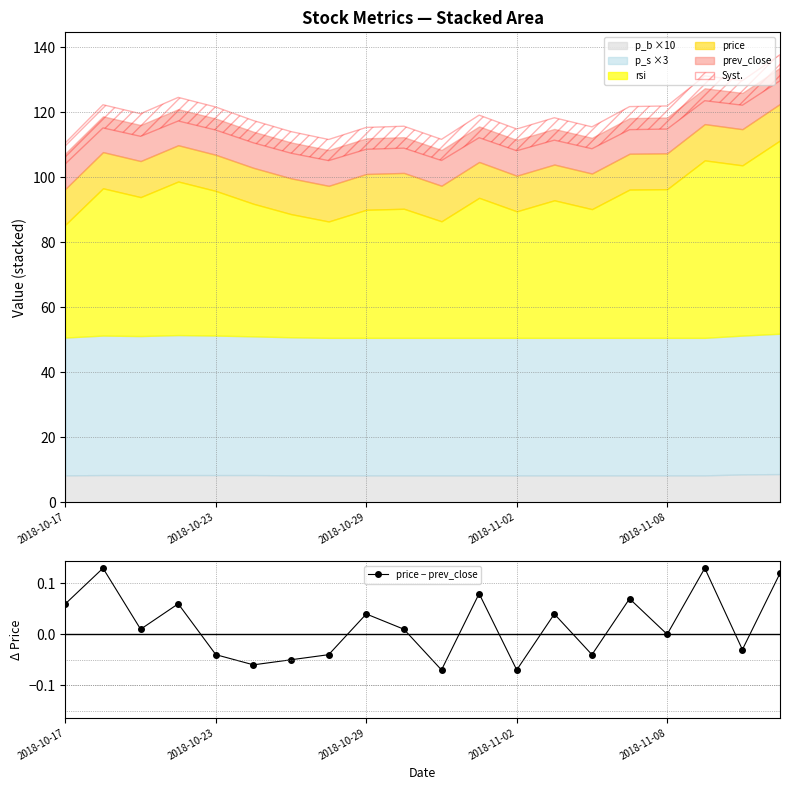

How many interior local peaks does the price − prev_close series have?

7